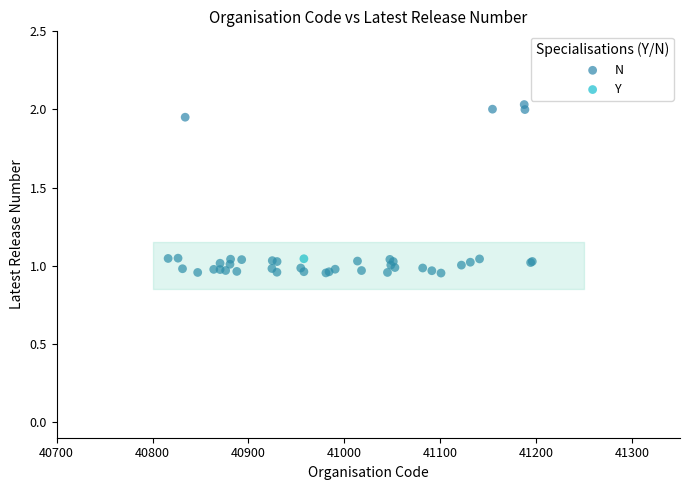

What are all the series names shown in the legend?

N, Y